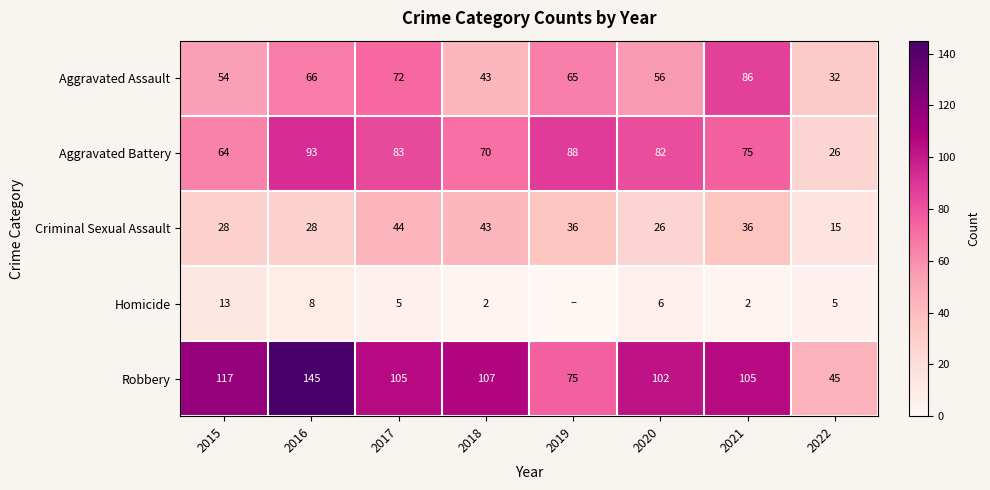

What is the minimum value for Aggravated Assault?

32